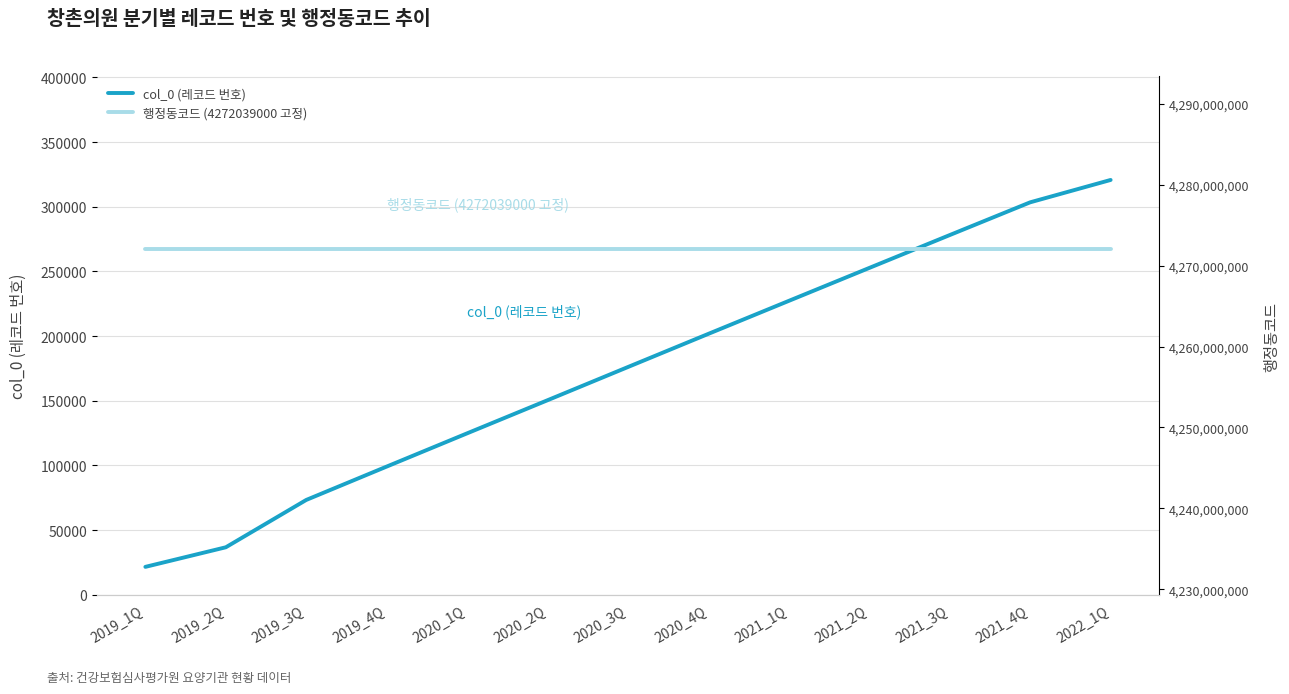

Which label corresponds to the largest value in the chart?

2019_1Q